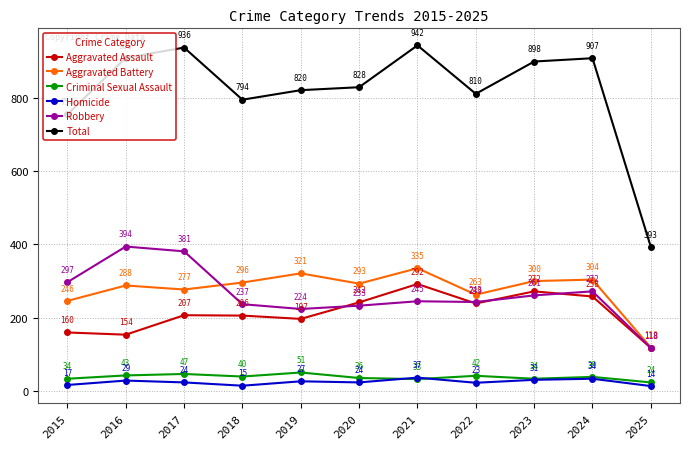

Reading left to right, what are all the values shown in this chart?

Aggravated Assault: 2015=160	2016=154	2017=207	2018=206	2019=197	2020=242	2021=292	2022=239	2023=272	2024=258	2025=118
Aggravated Battery: 2015=246	2016=288	2017=277	2018=296	2019=321	2020=293	2021=335	2022=263	2023=300	2024=304	2025=119
Criminal Sexual Assault: 2015=34	2016=43	2017=47	2018=40	2019=51	2020=36	2021=33	2022=42	2023=34	2024=39	2025=24
Homicide: 2015=17	2016=29	2017=24	2018=15	2019=27	2020=24	2021=37	2022=23	2023=31	2024=34	2025=14
Robbery: 2015=297	2016=394	2017=381	2018=237	2019=224	2020=233	2021=245	2022=243	2023=261	2024=272	2025=118
Total: 2015=754	2016=908	2017=936	2018=794	2019=820	2020=828	2021=942	2022=810	2023=898	2024=907	2025=393